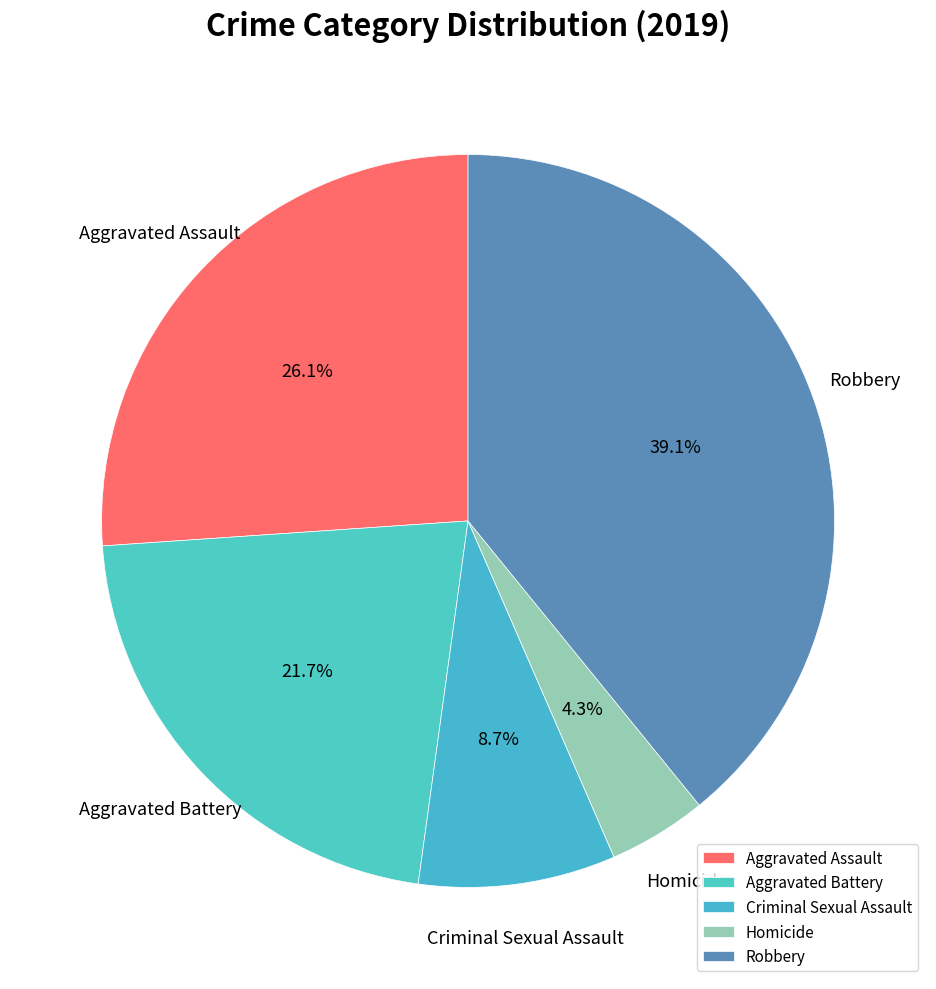

Does Homicide account for over 50% of the chart?

No